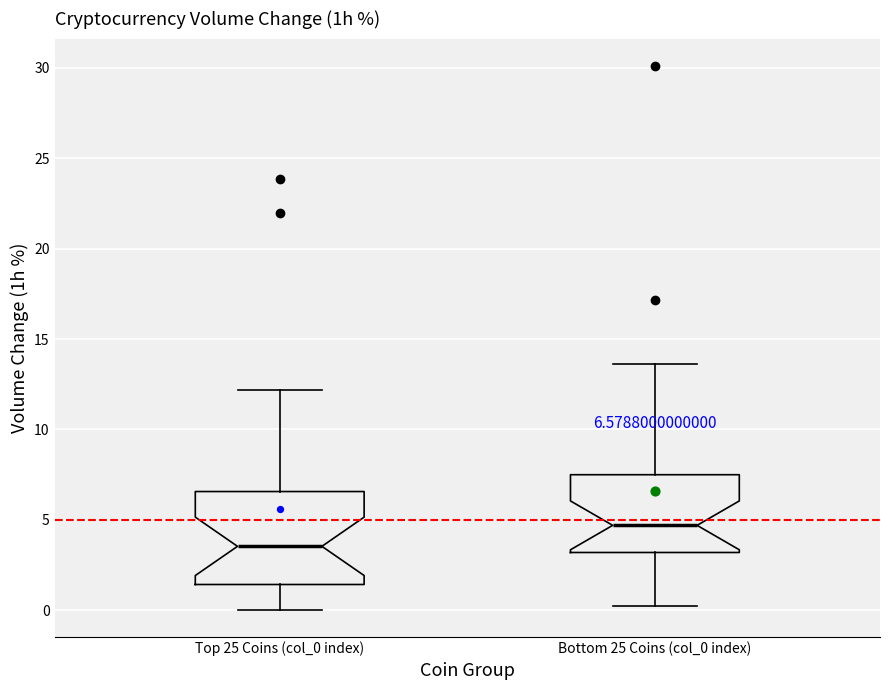

Which box is the tallest, from its lower edge to its upper edge?

Top 25 Coins (col_0 index)